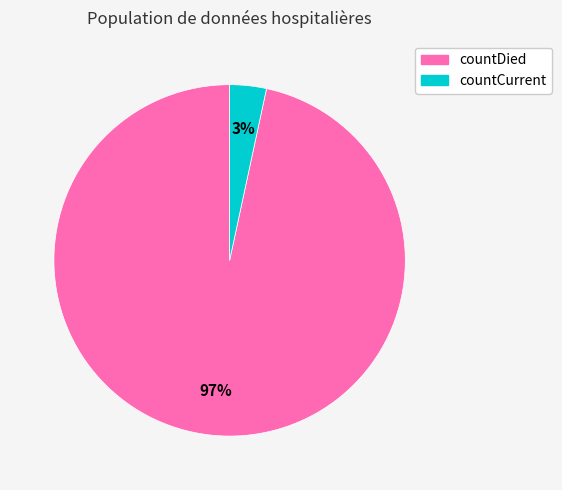

Which has a higher value, countCurrent or countDied?

countDied